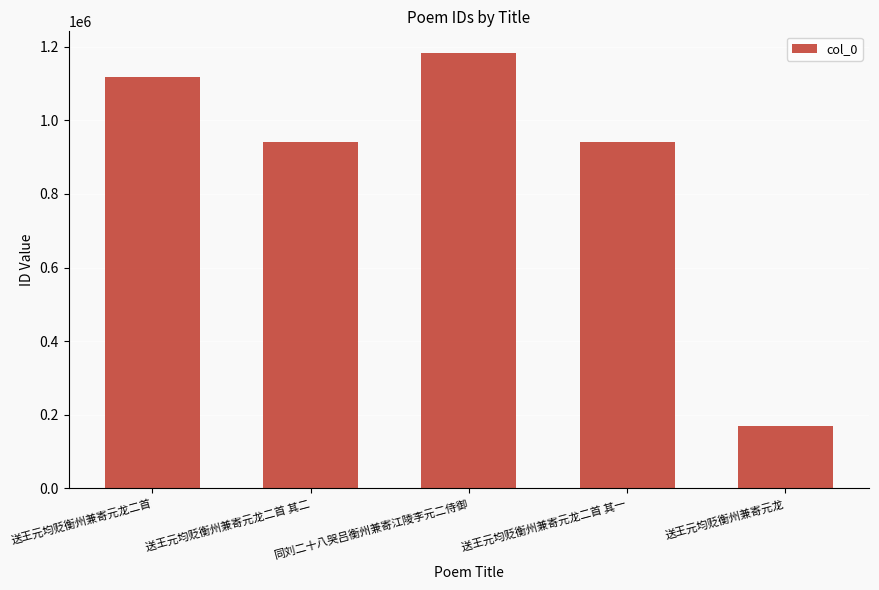

What is the change in value from 送王元均贬衡州兼寄元龙二首 to 送王元均贬衡州兼寄元龙?

-949996